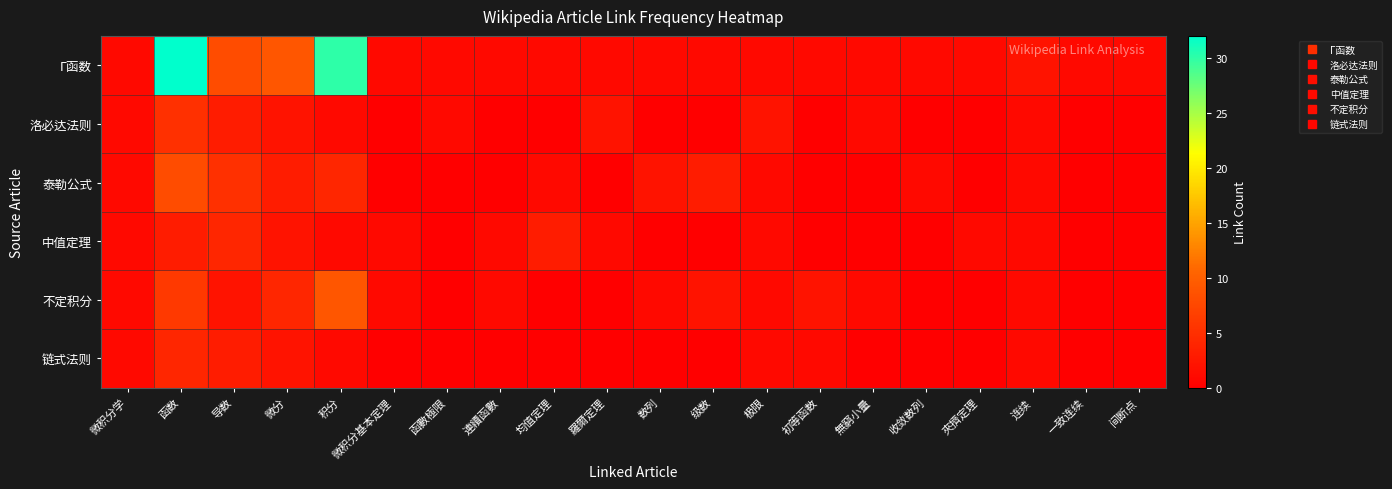

Between 导数 and 积分, which is larger?

积分